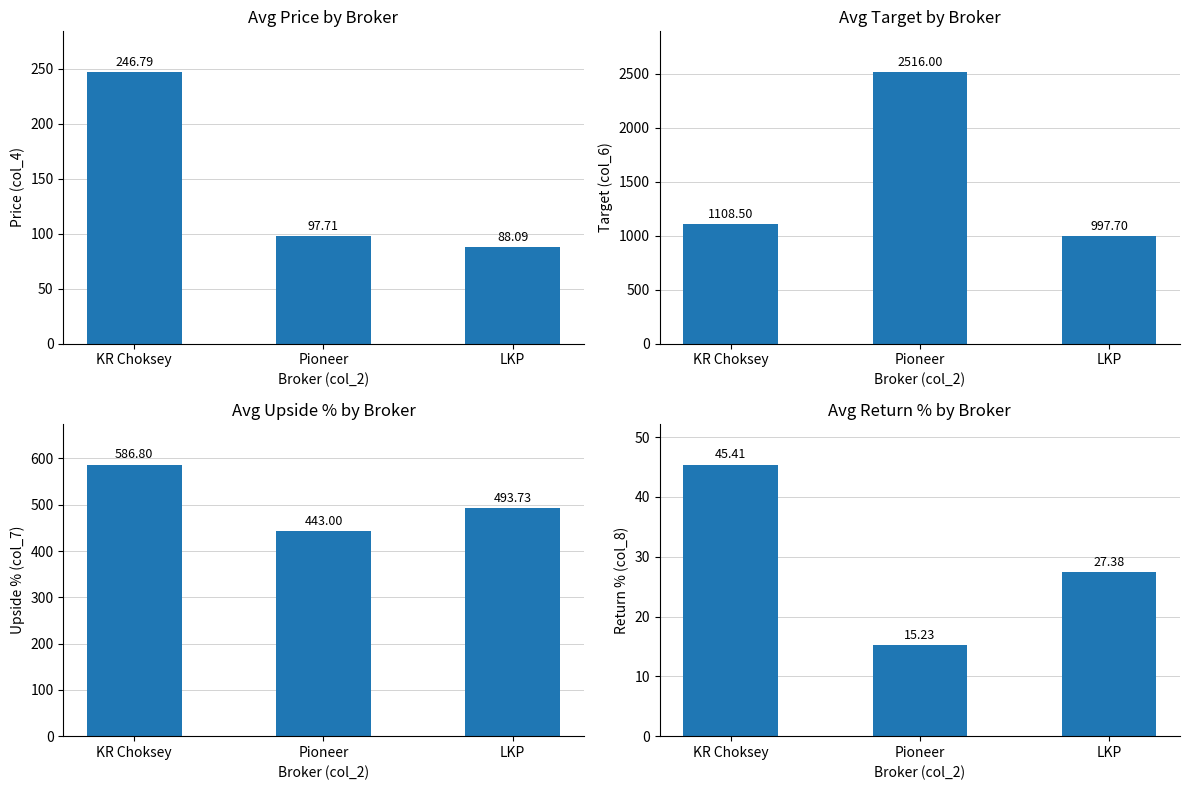

Between KR Choksey and Pioneer, which series saw the biggest shift?

Avg Target (col_6)